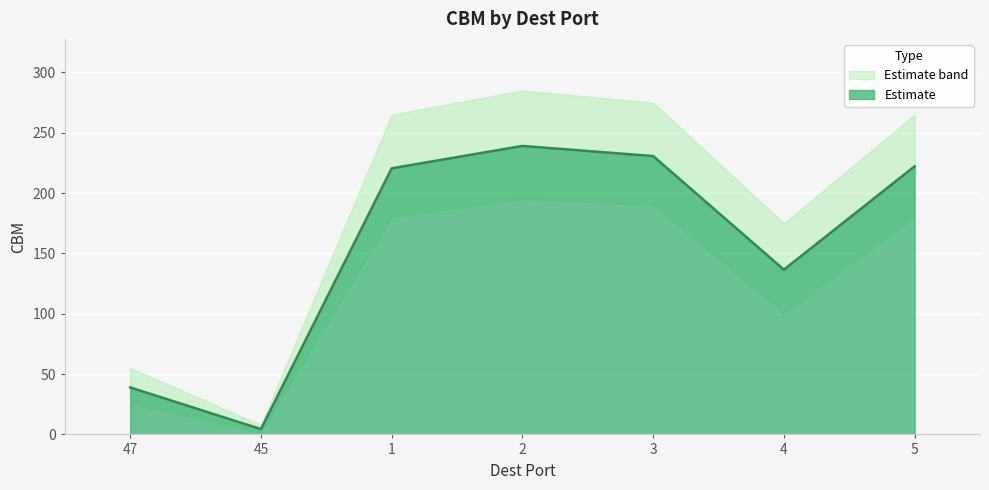

What is the change in value from 1 to 5?

+1.7